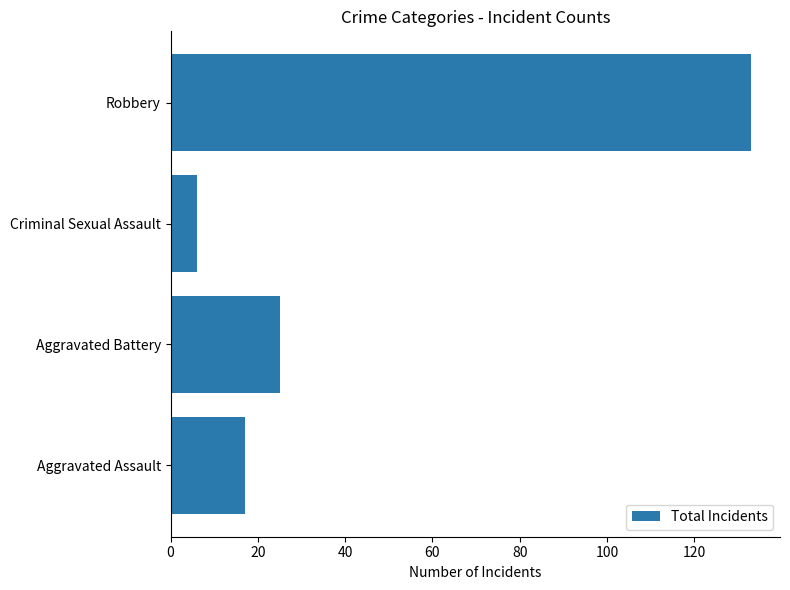

What is the sum of all values?

181